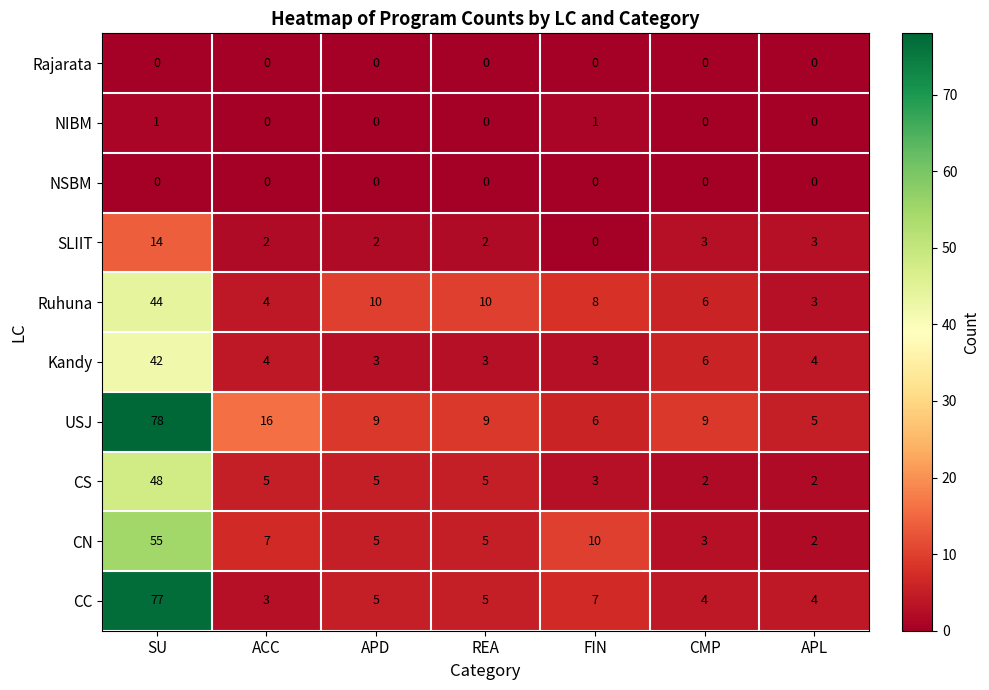

How many positive values does the NIBM series have?

2